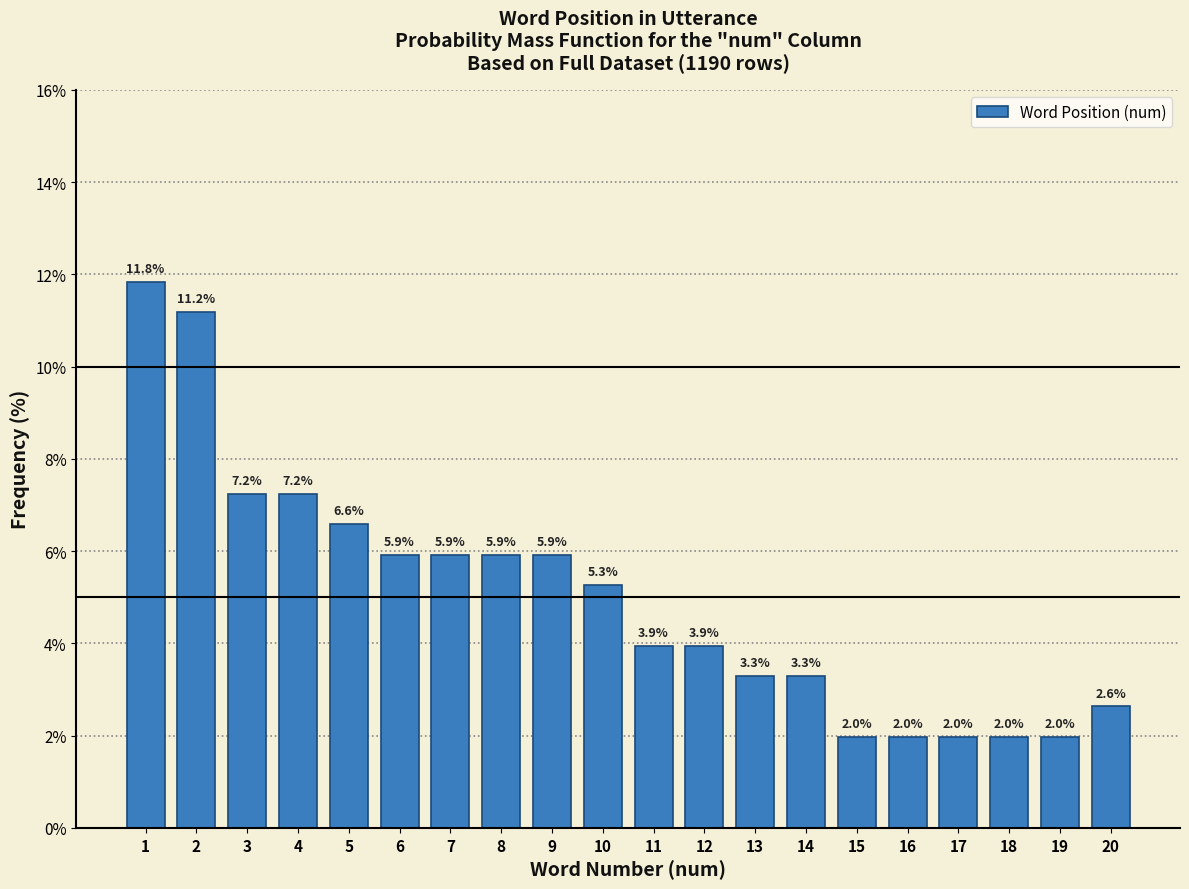

Reading right to left, transcribe all the data shown in this chart.

20=2.6	19=2.0	18=2.0	17=2.0	16=2.0	15=2.0	14=3.3	13=3.3	12=3.9	11=3.9	10=5.3	9=5.9	8=5.9	7=5.9	6=5.9	5=6.6	4=7.2	3=7.2	2=11.2	1=11.8